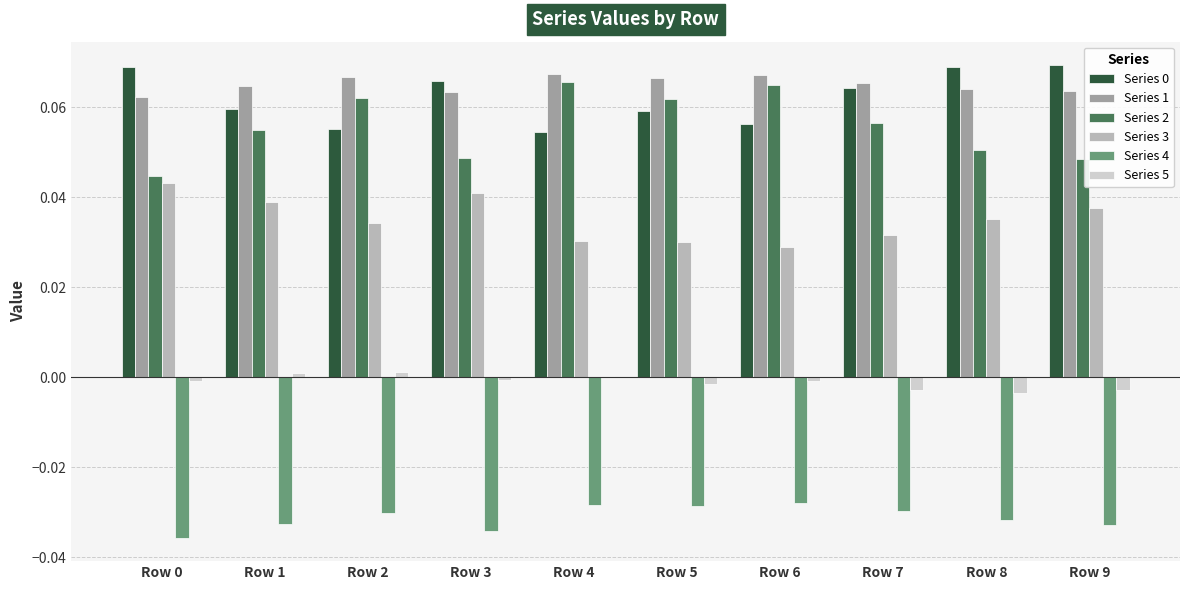

Is it true that Series 4 equals -0.0 at Row 0?

True